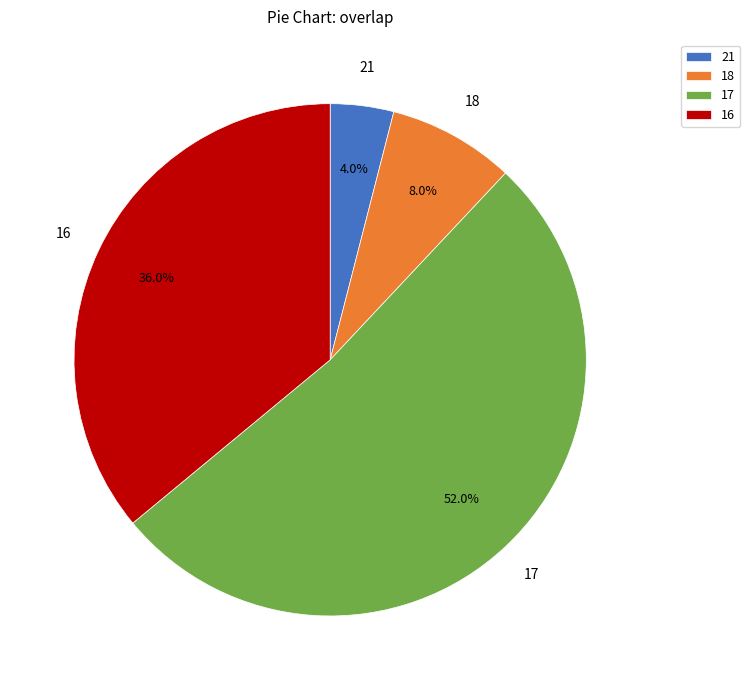

Approximately how many times larger is the value at 16 compared to 17?

0.7